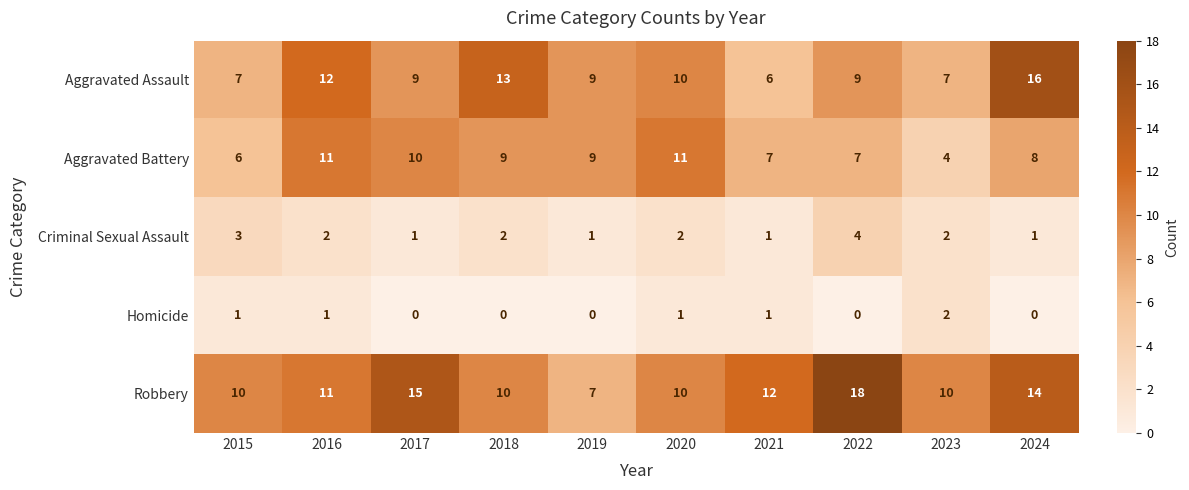

Which label corresponds to the largest value in the chart?

2022